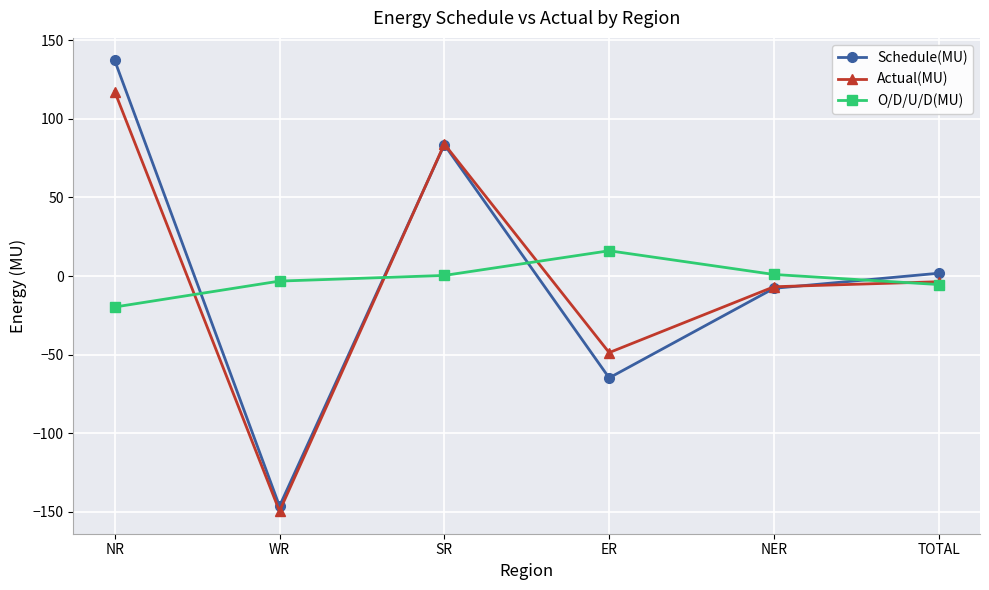

Is it true that O/D/U/D(MU) equals -6.2 at NR?

False